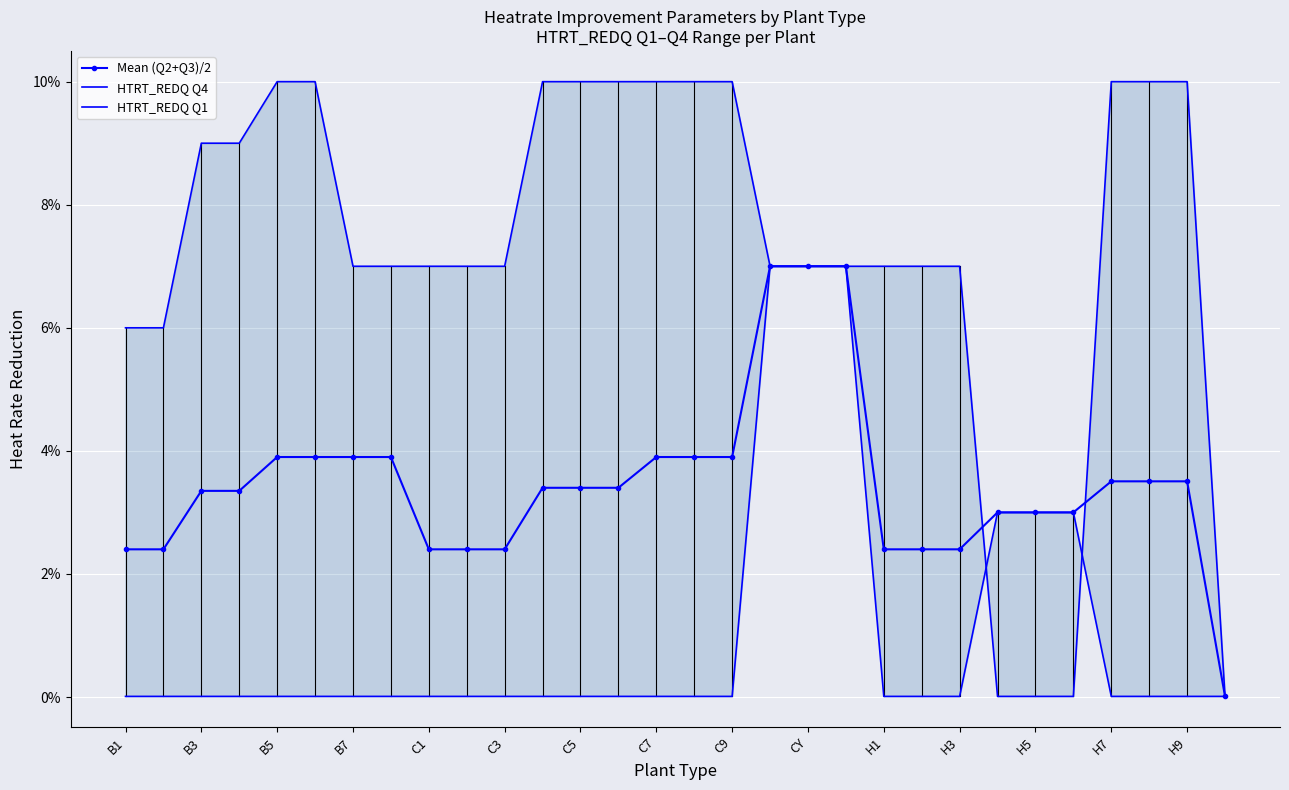

Which has a higher value, C7 or 24?

C7